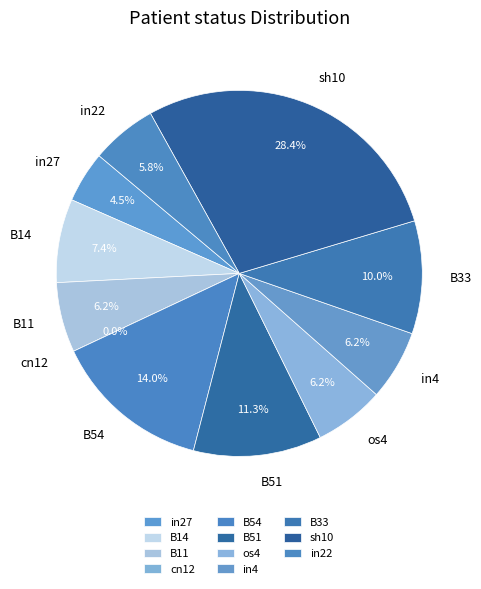

Rank the categories by value from highest to lowest.

sh10, B54, B51, B33, B14, B11, os4, in4, in22, in27, cn12